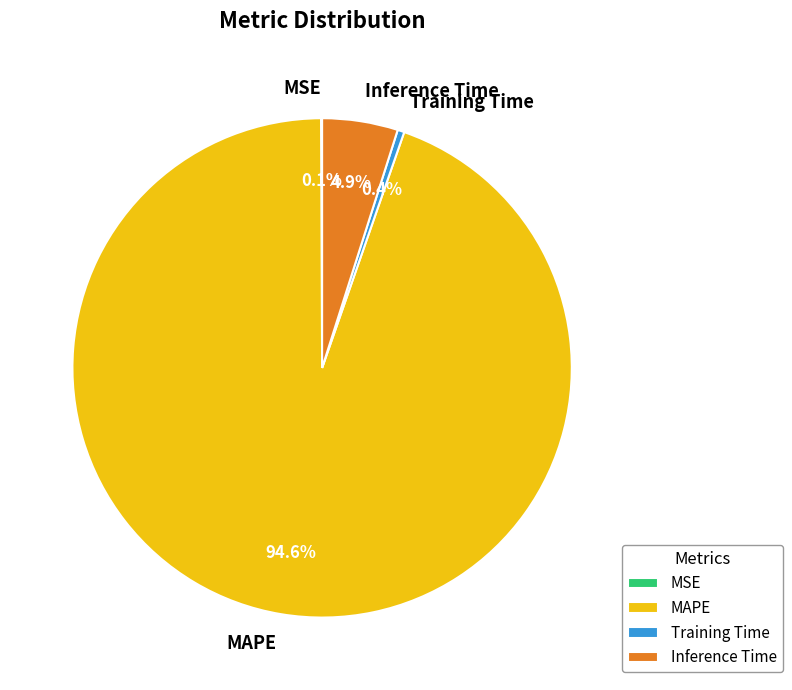

To the nearest percent, what is the combined percentage of Training Time and MAPE?

95%